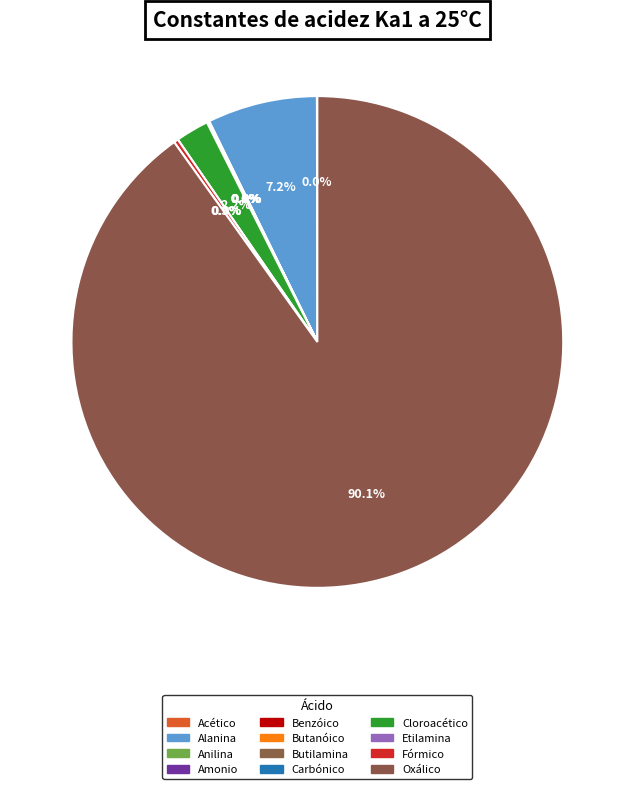

Is the sum of Carbónico and Anilina greater than half?

No